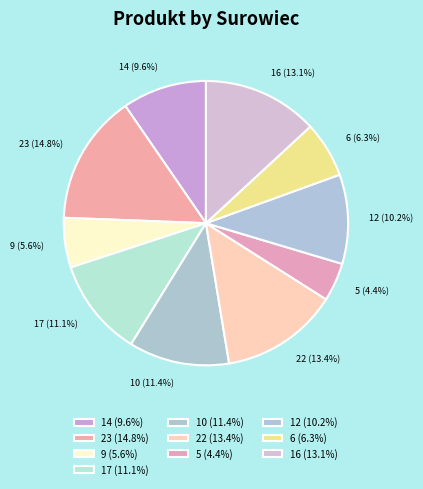

Approximately how many times larger is the value at 5 (4.4%) compared to 17 (11.1%)?

0.4